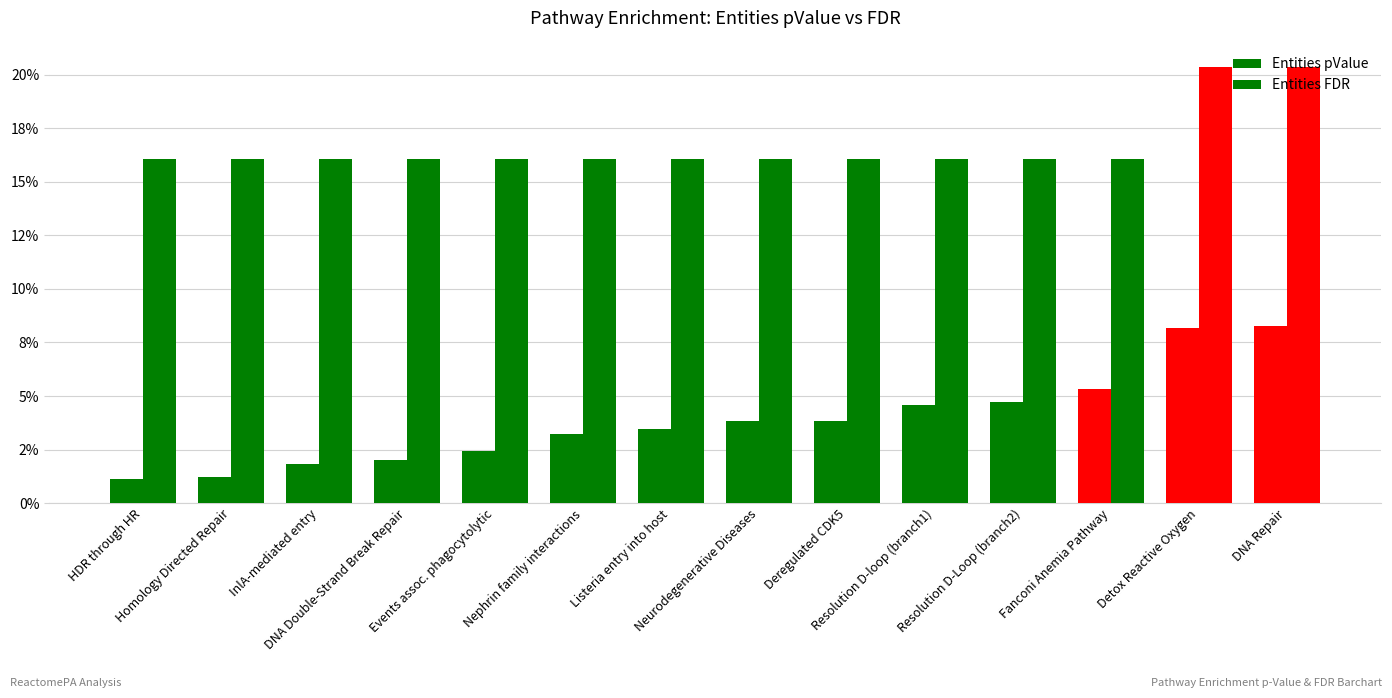

Does the chart contain any negative values?

No